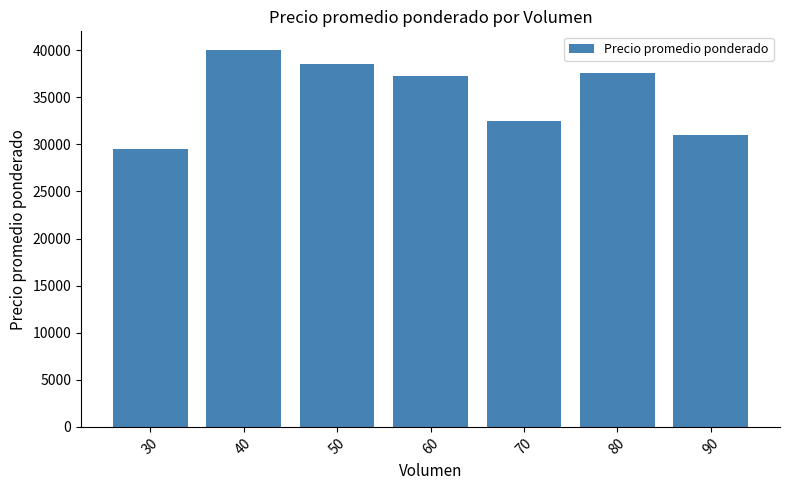

Is it true that the value at 30 is 29500?

True